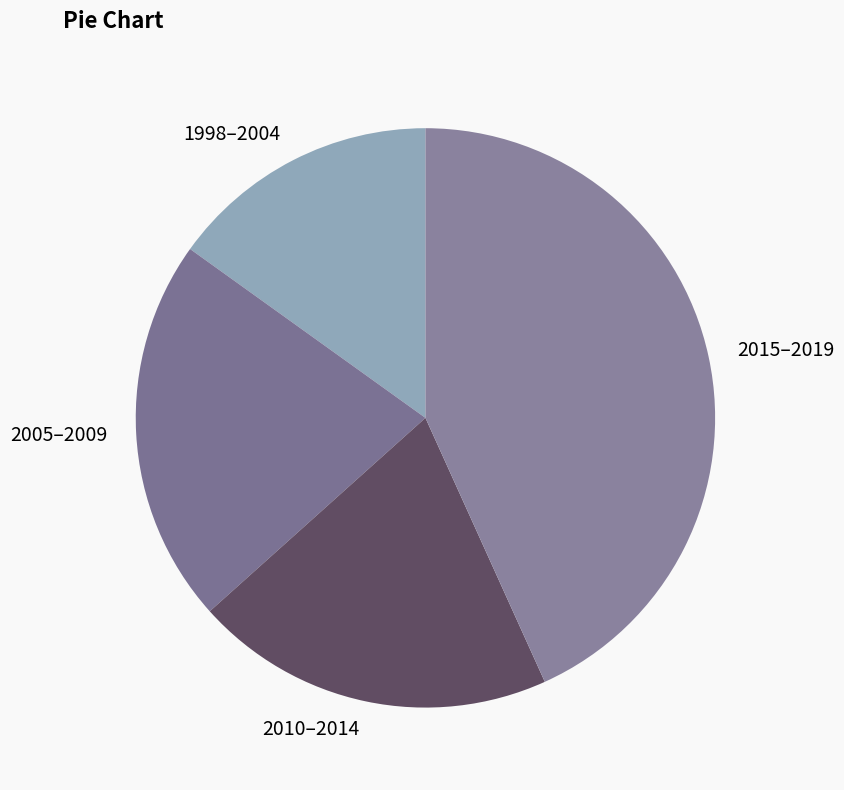

Between 2005–2009 and 2015–2019, which is larger?

2015–2019